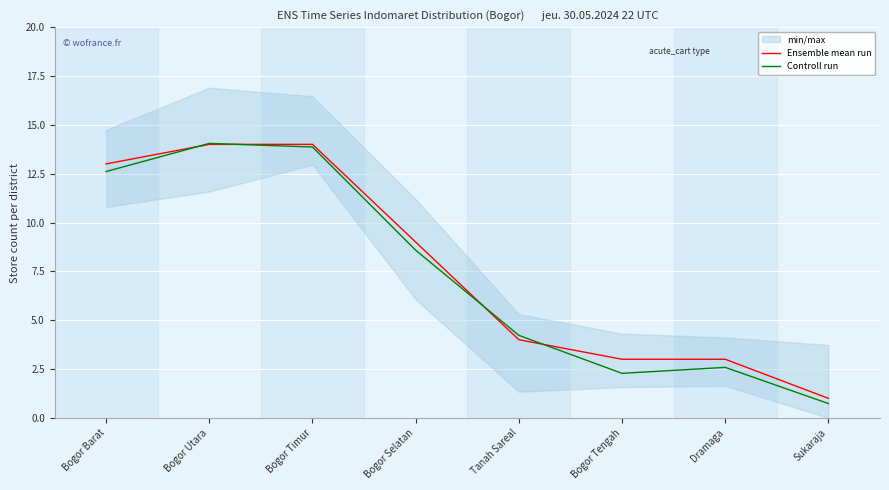

What is the value of the Ensemble mean run point at the 7th from the left?

3.0